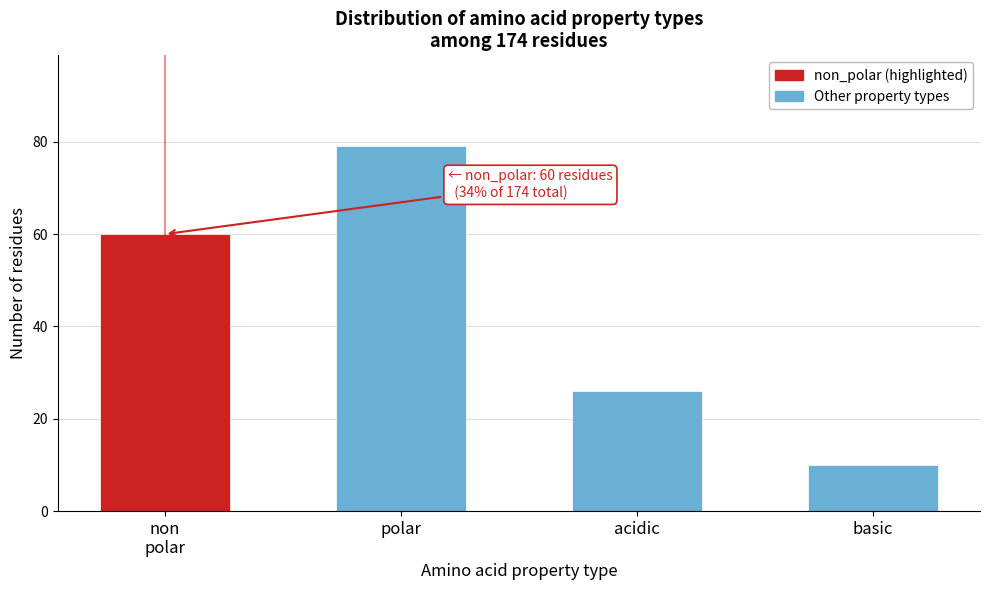

Reading right to left, what are all the values shown in this chart?

10	26	79	60